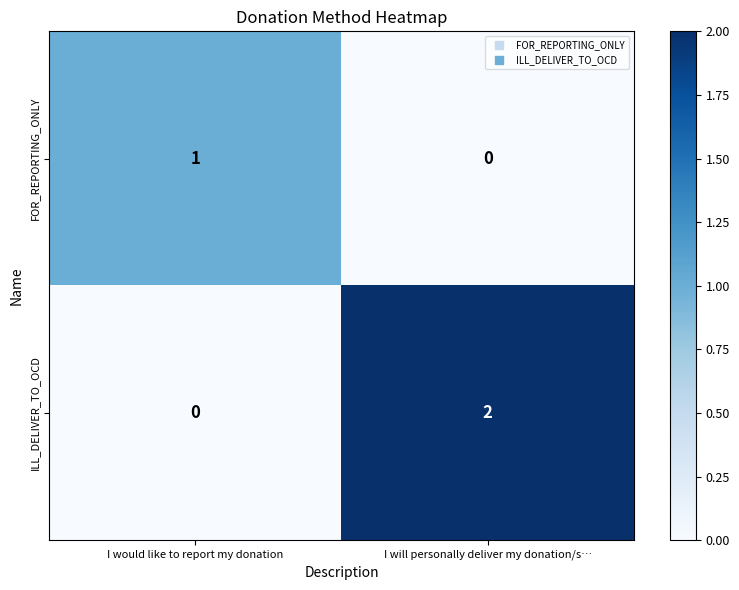

Rank the series by their average value, from highest to lowest.

ILL_DELIVER_TO_OCD, FOR_REPORTING_ONLY